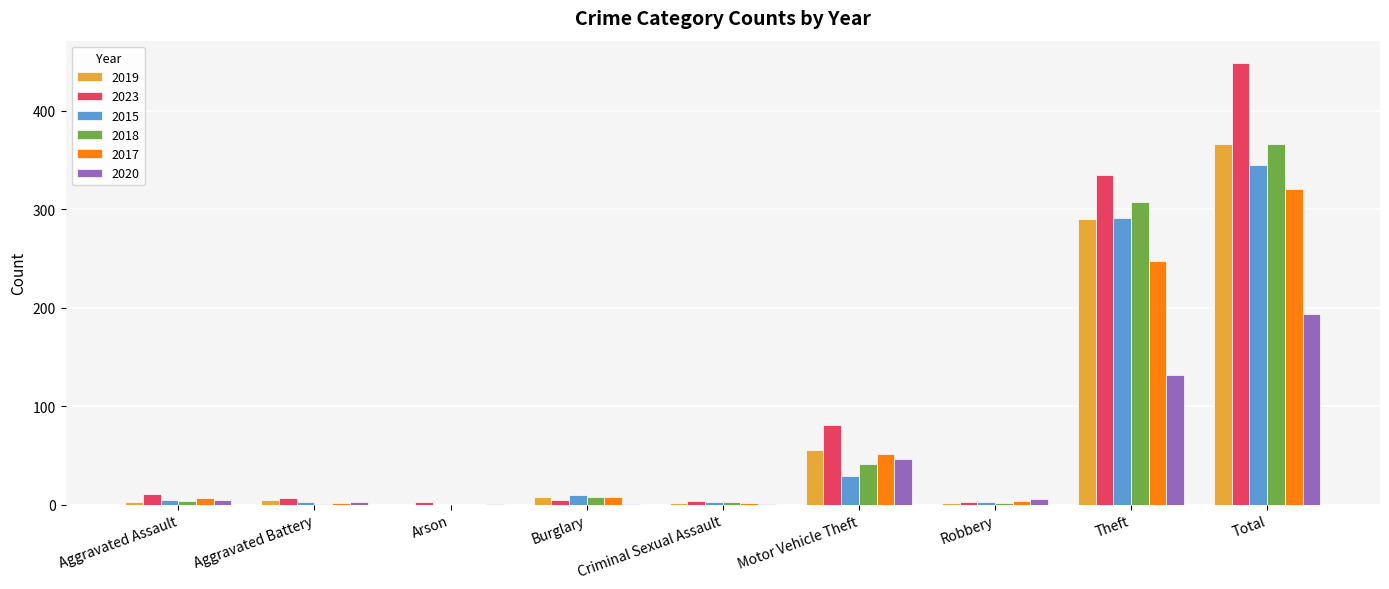

What is the maximum value for 2019?

366